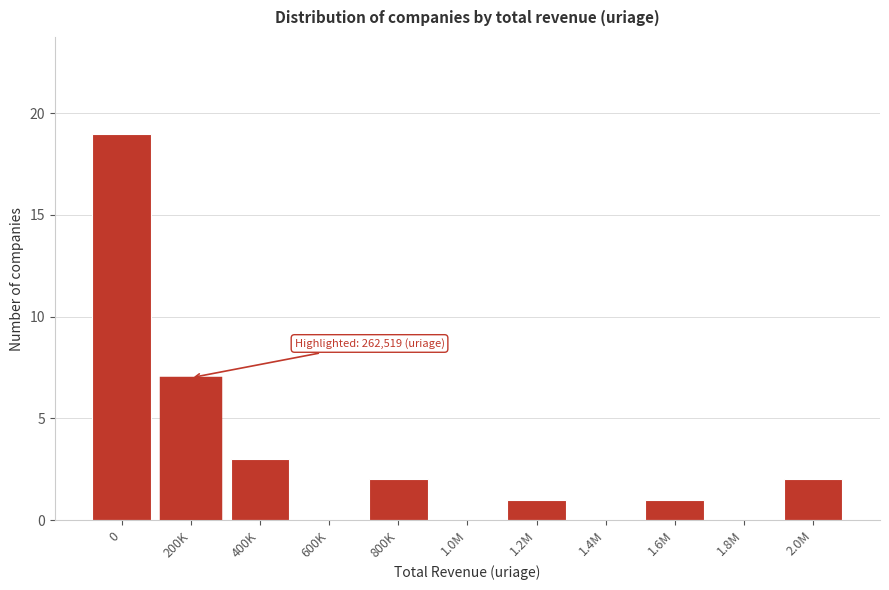

Reading left to right, extract all data points from this chart.

0=19	200K=7	400K=3	600K=0	800K=2	1.0M=0	1.2M=1	1.4M=0	1.6M=1	1.8M=0	2.0M=2